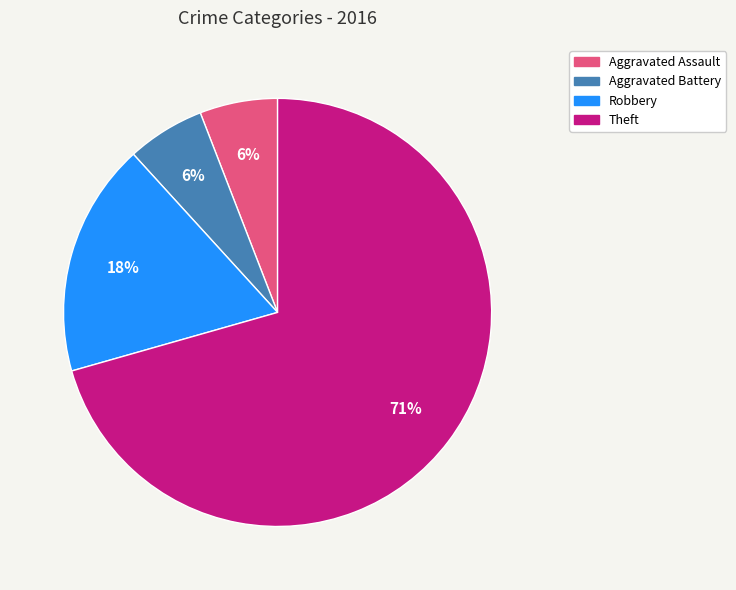

Is there any slice that represents more than half of the pie?

Yes